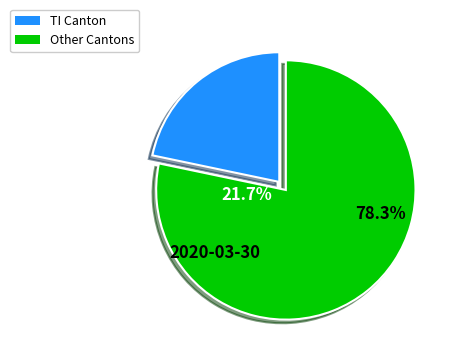

Do JU and VS together represent more than half of the pie?

No